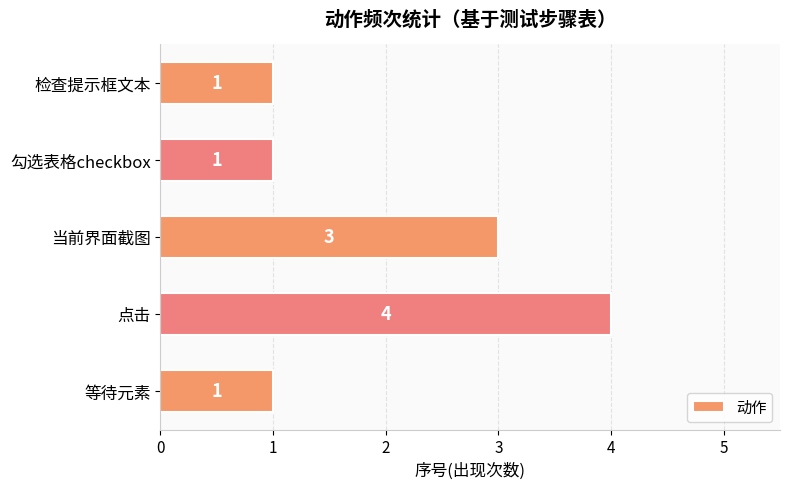

What is the difference between the maximum and minimum values?

3